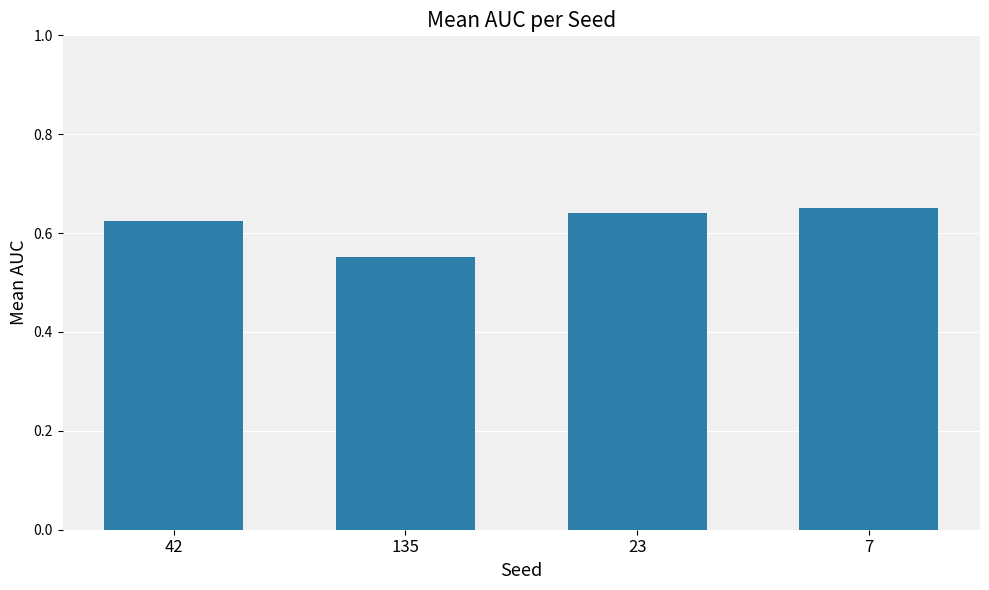

The chart shows a value of 1.0 at 23. True or false?

False